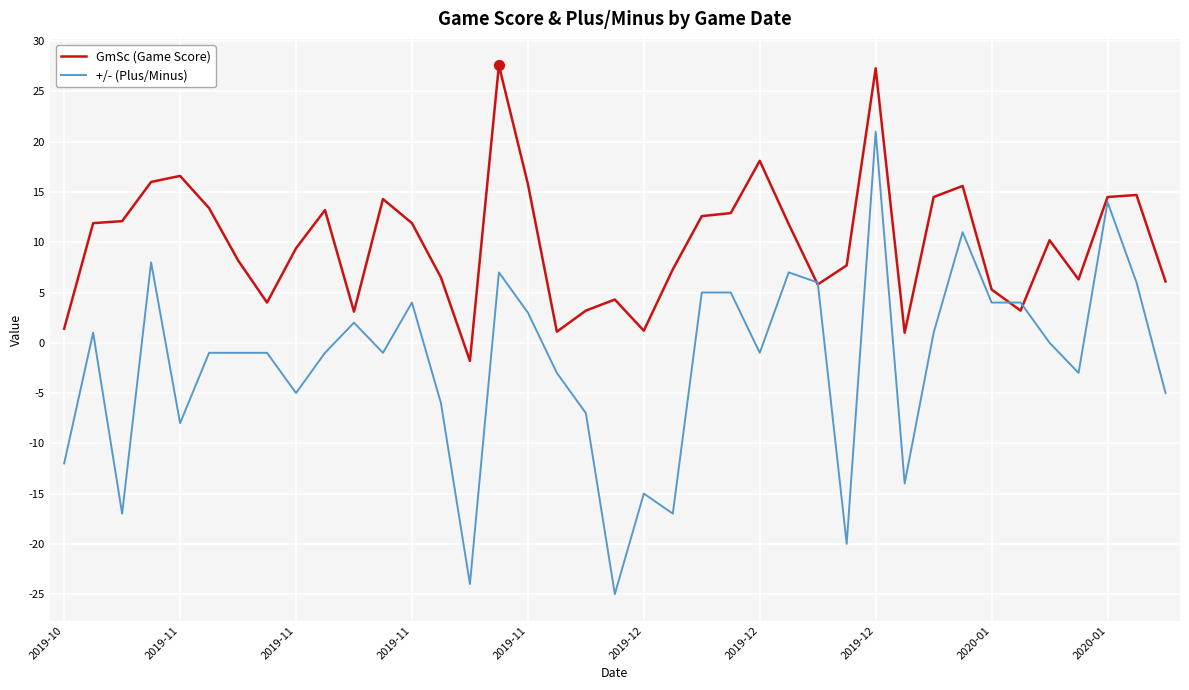

What is the maximum value for +/- (Plus/Minus)?

21.0